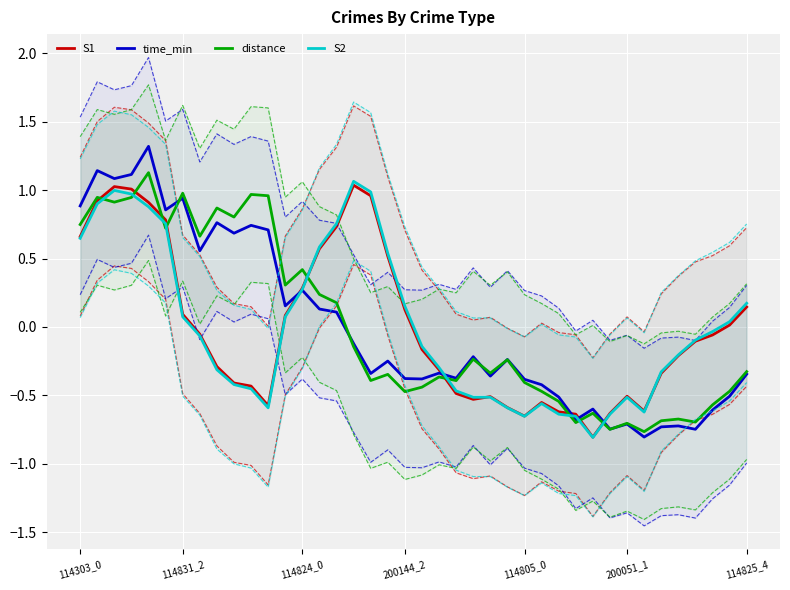

What is the greatest value displayed?

1.3